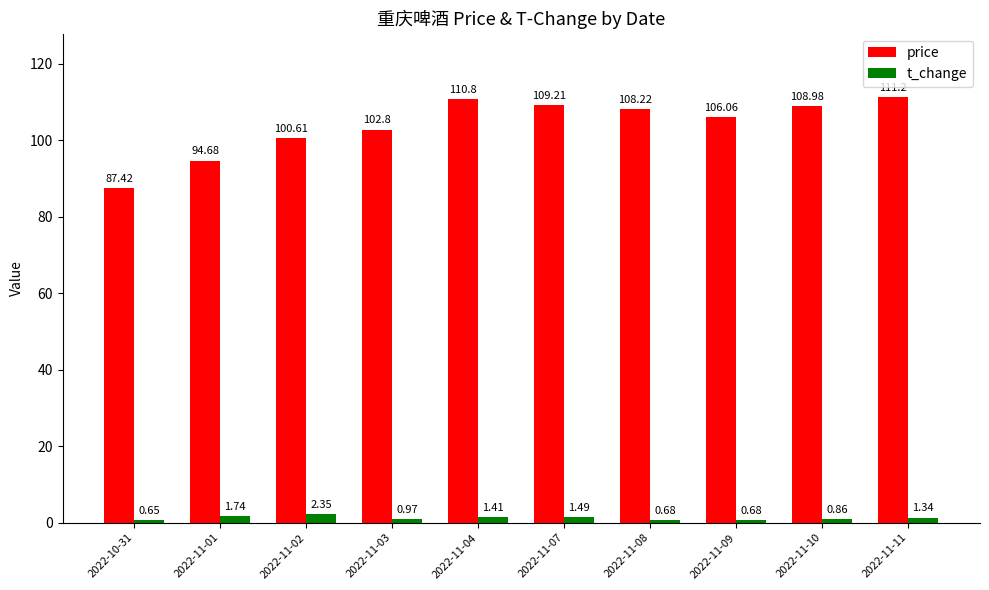

Which series has the largest total across all categories?

price